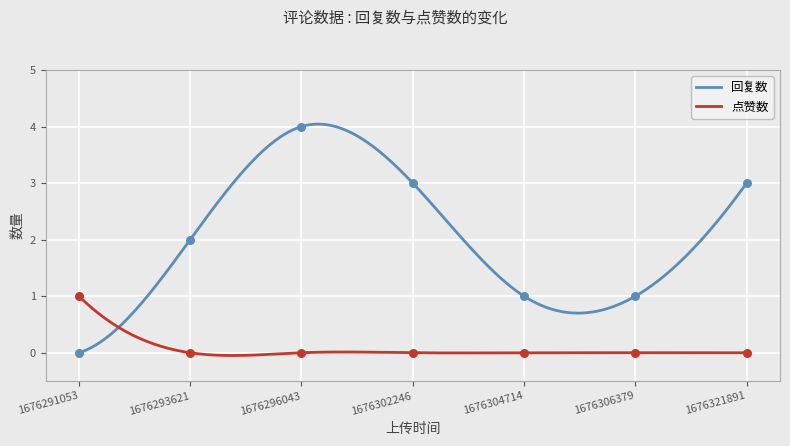

Which series has the largest Y range (max minus min)?

回复数